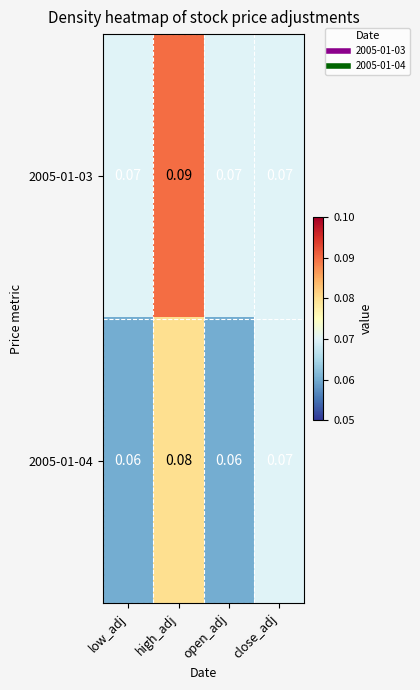

Which category has the highest value across all series?

high_adj